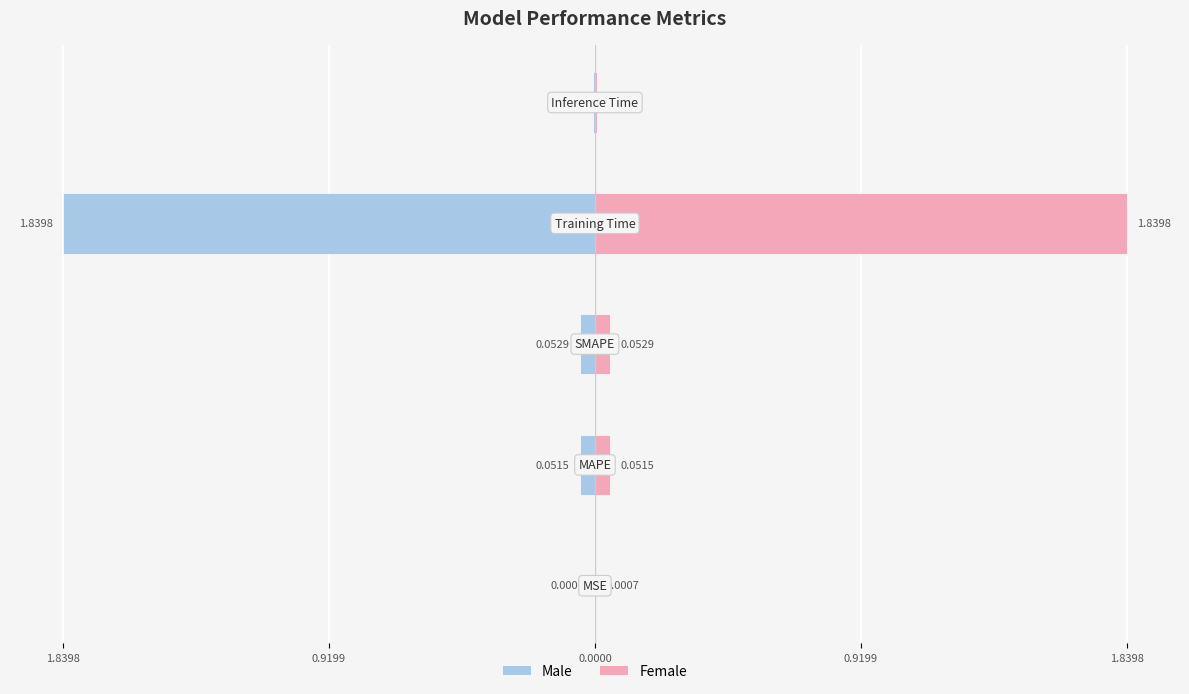

What is the label of the 5th bar from the left?

1.8398